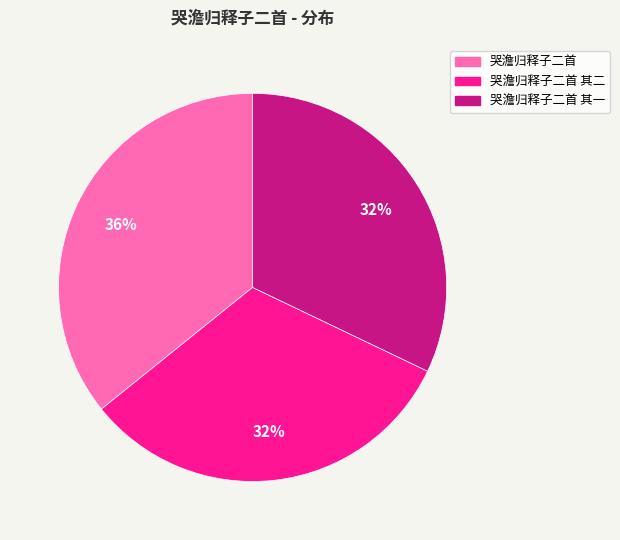

Is there a majority slice in this chart?

No